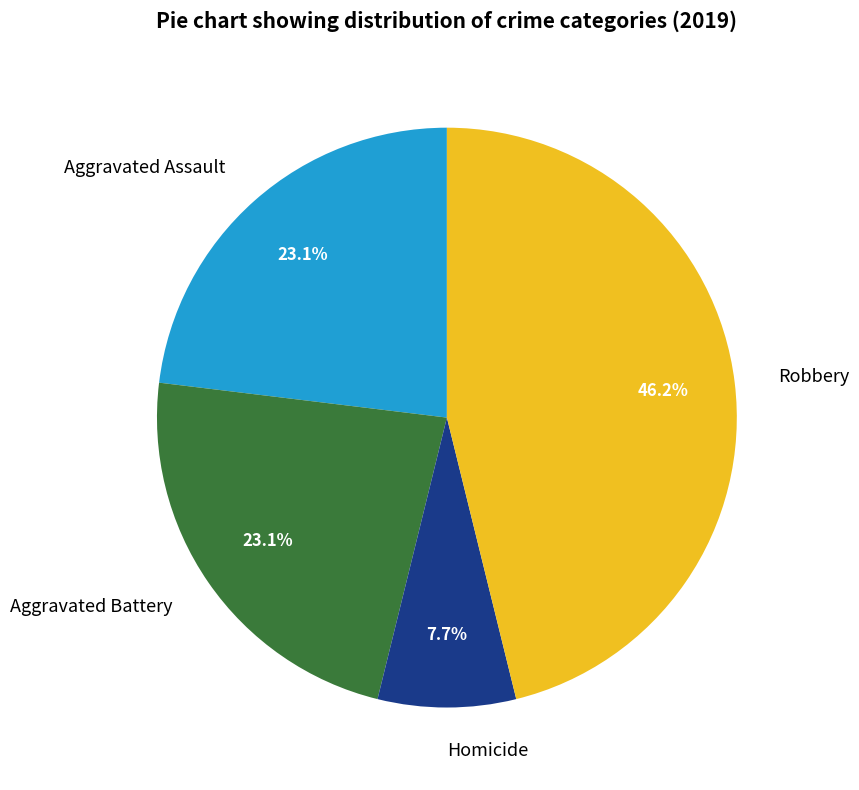

What percentage do Aggravated Assault and Aggravated Battery together represent?

46.2%